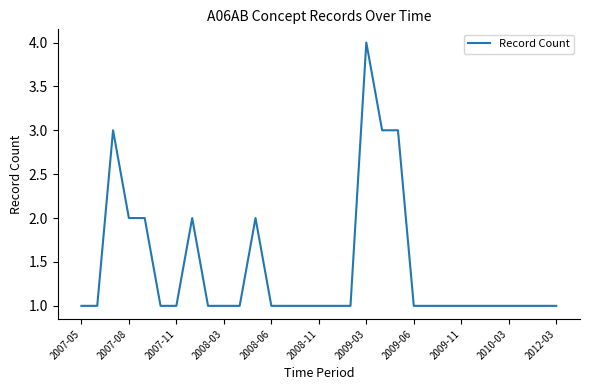

Is this an area chart (filled region under the line)?

No